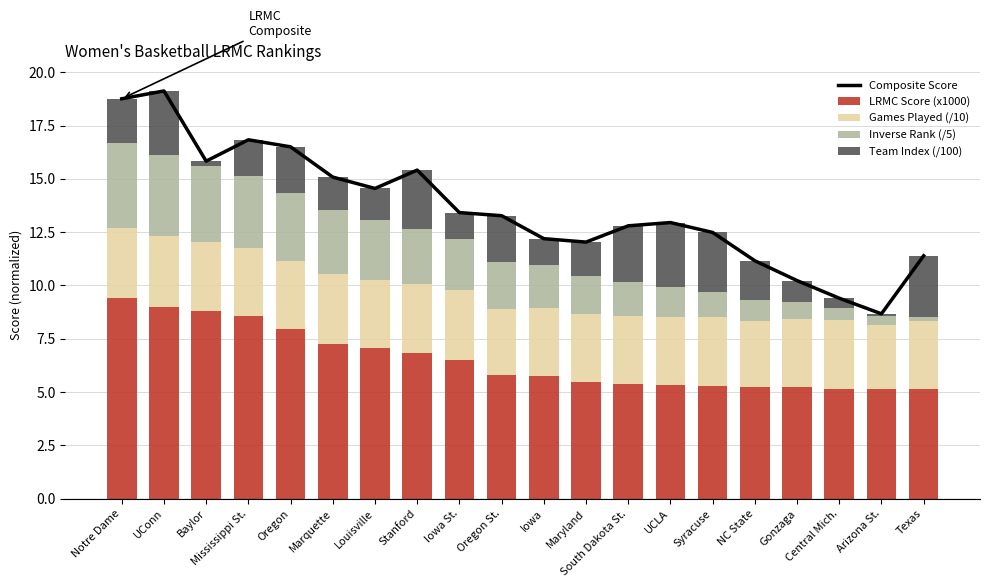

Which category has the highest value in the Games Played (/10) series?

Notre Dame